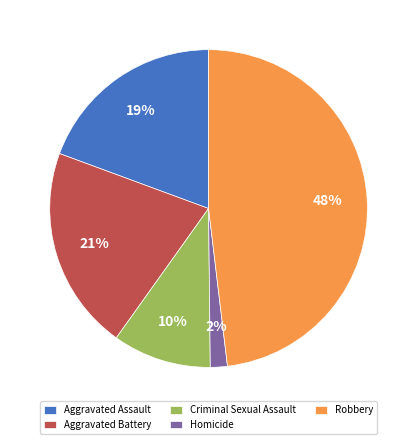

What percentage is the Criminal Sexual Assault slice, to the nearest percent?

10%